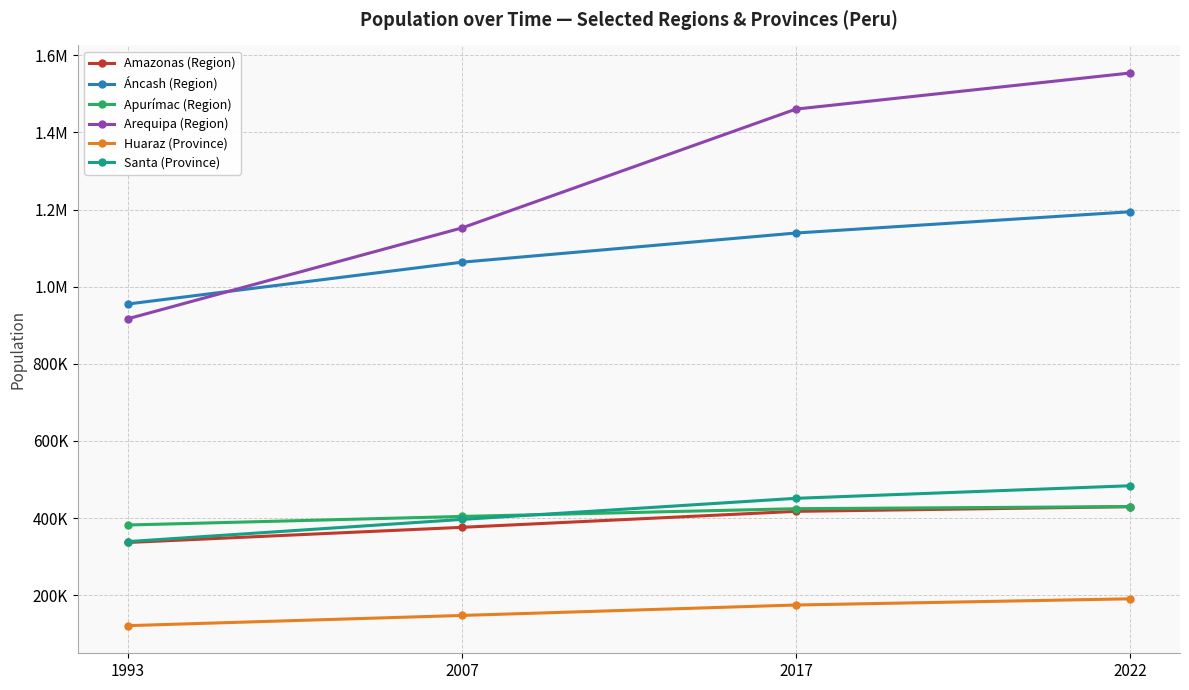

Reading right to left, transcribe all the data shown in this chart.

Amazonas (Region): 429483	417365	375993	336665
Áncash (Region): 1194156	1139115	1063459	955023
Apurímac (Region): 429720	424259	404190	381997
Arequipa (Region): 1553994	1460433	1152303	916806
Huaraz (Province): 190612	174534	147463	121028
Santa (Province): 483774	451184	396434	338951